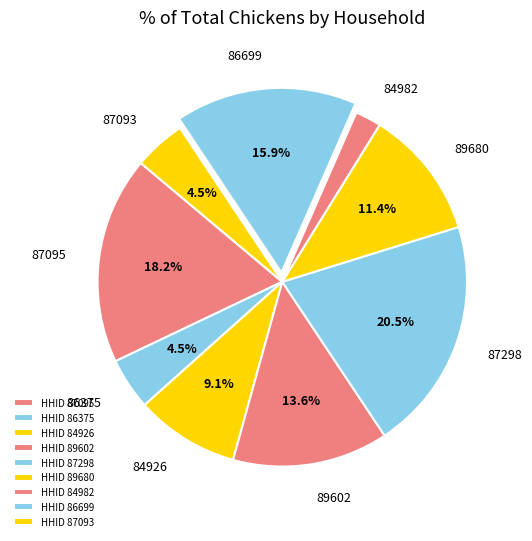

How much of the chart is everything except 89680?

88.6%